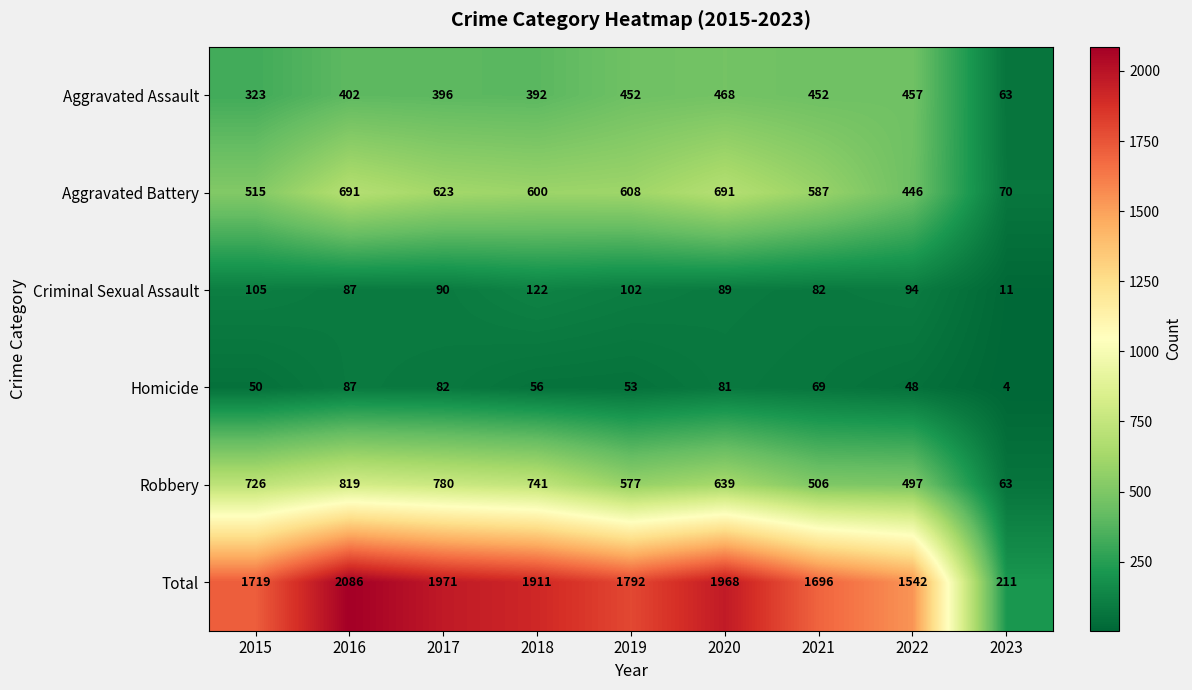

List the series in order of their peak value, highest first.

Total, Robbery, Aggravated Battery, Aggravated Assault, Criminal Sexual Assault, Homicide